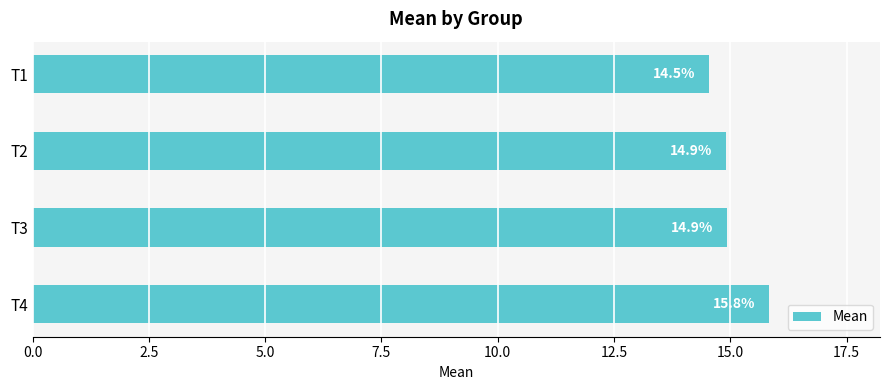

Which label corresponds to the smallest value in the chart?

T1